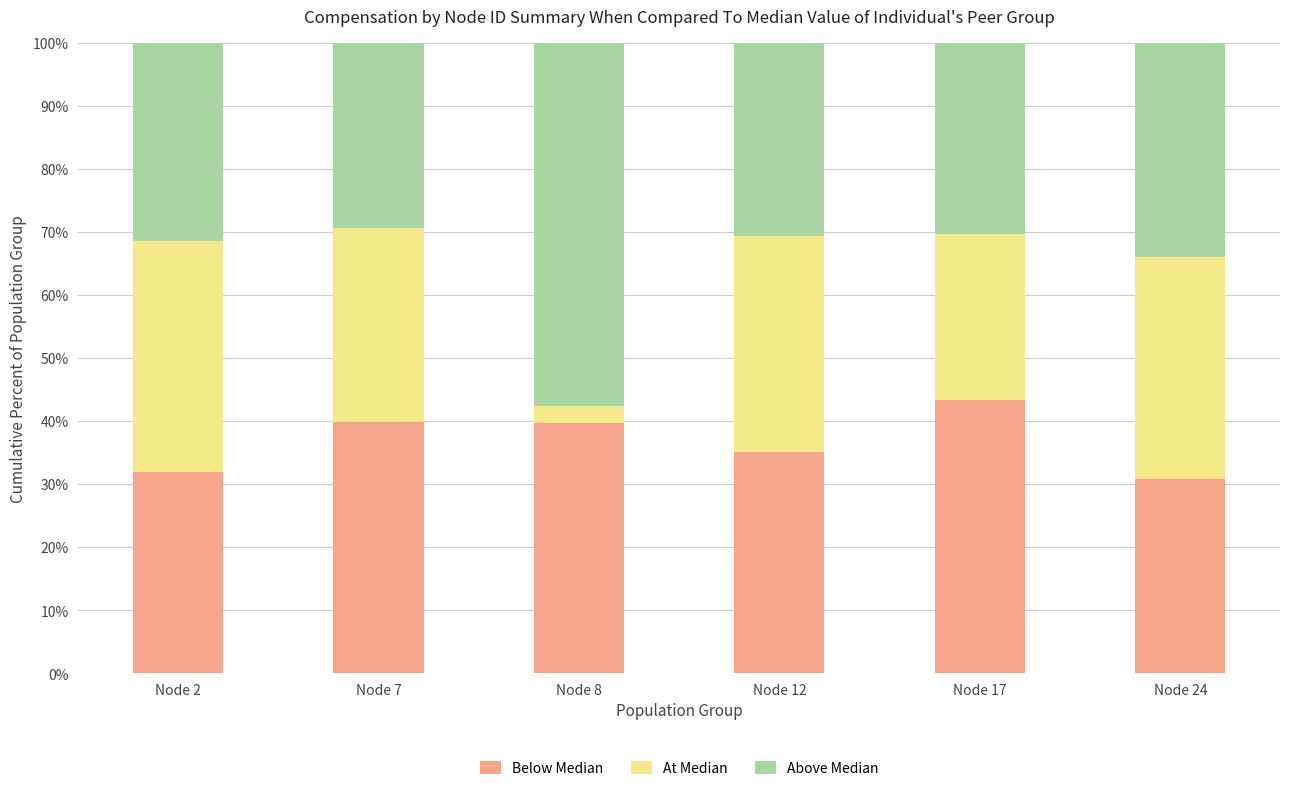

What is the sum of the Below Median values at Node 24 and Node 12?

65.8